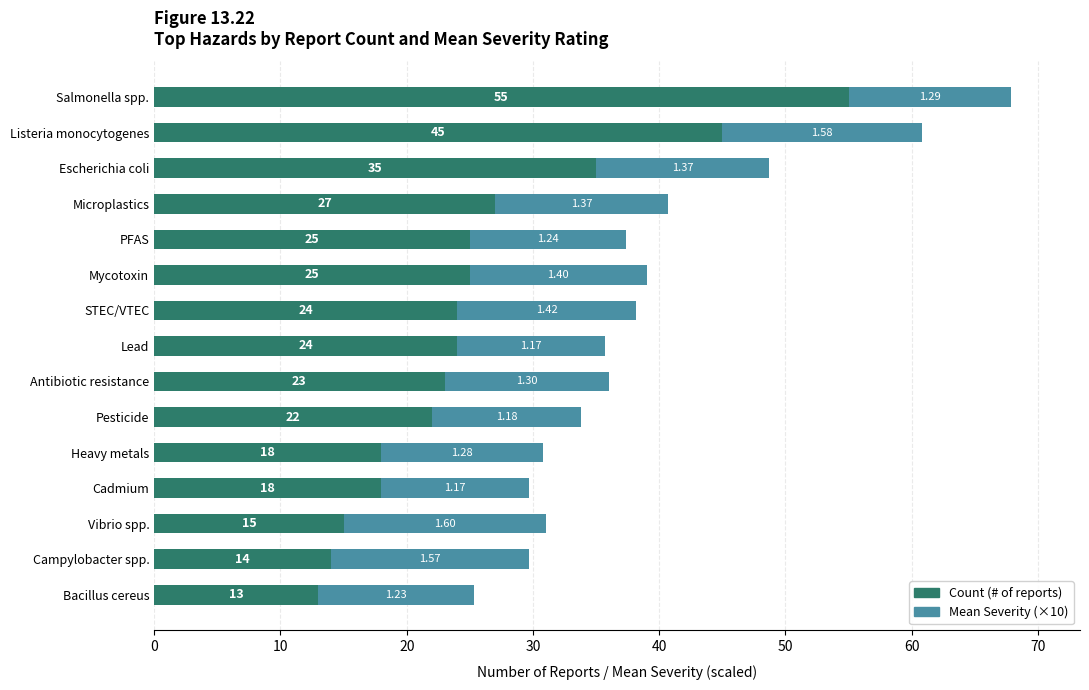

How many distinct data groups are displayed?

2